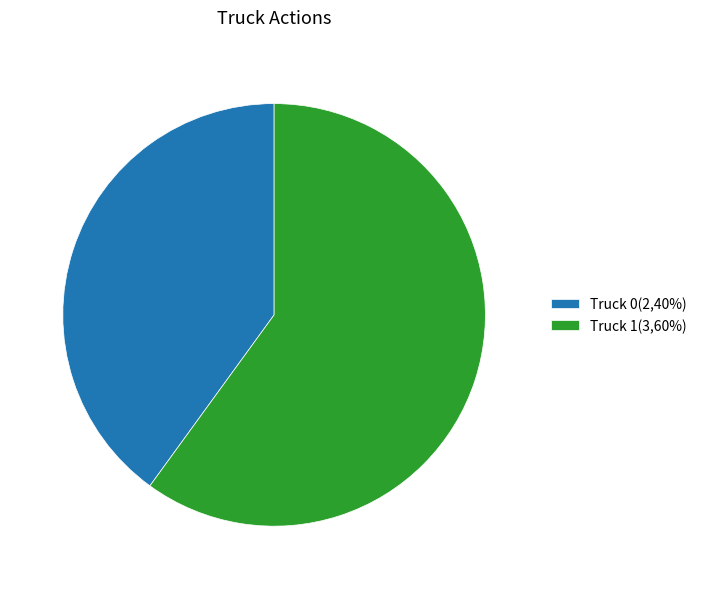

Is there any slice that represents more than half of the pie?

Yes